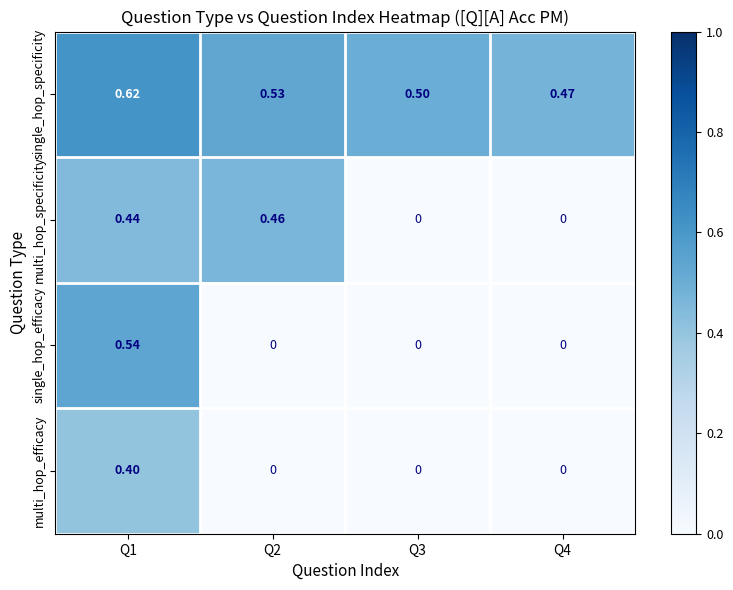

Which series has the widest spread of values?

single_hop_efficacy